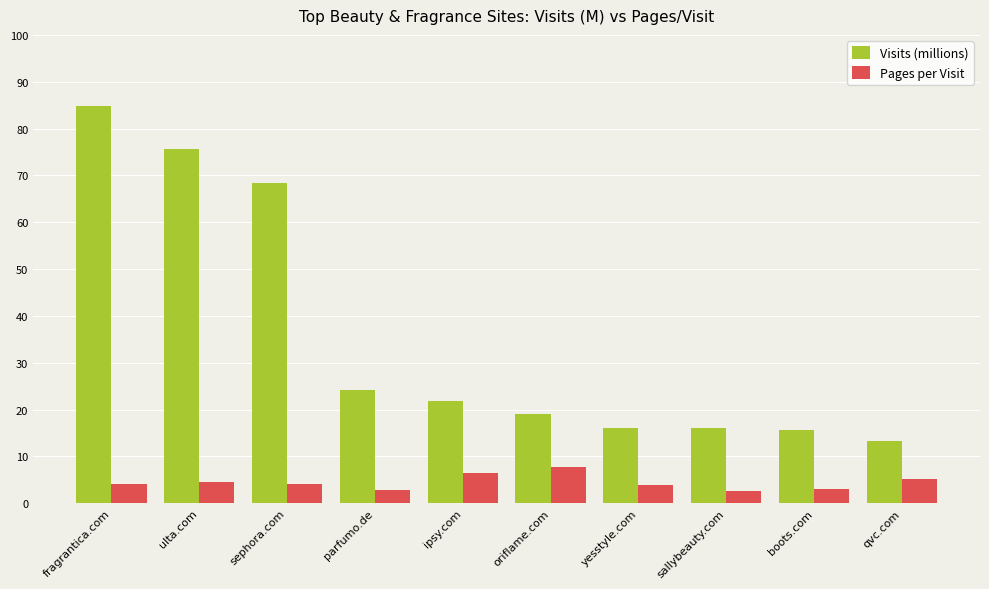

At which label is Visits (millions) closest to 48?

sephora.com